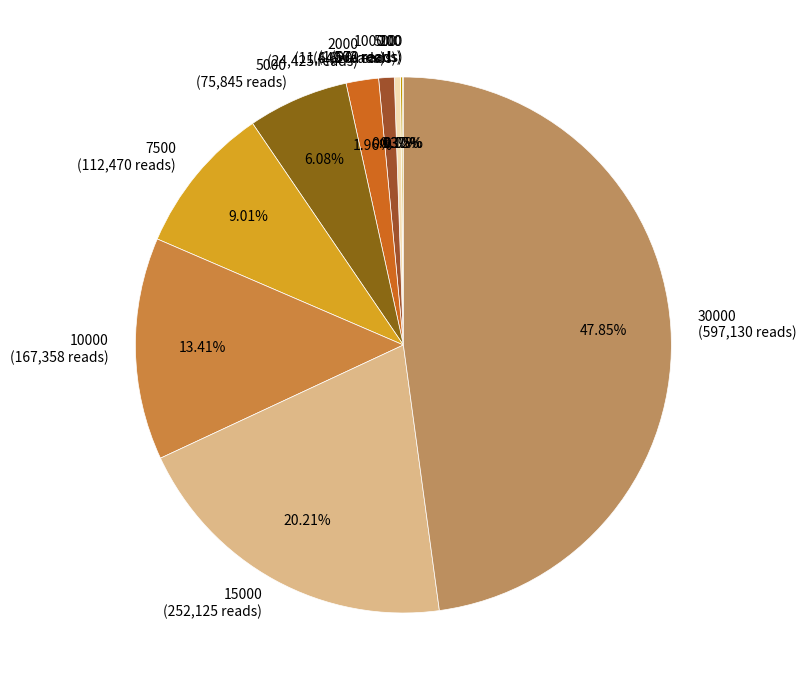

Is there a majority slice in this chart?

No